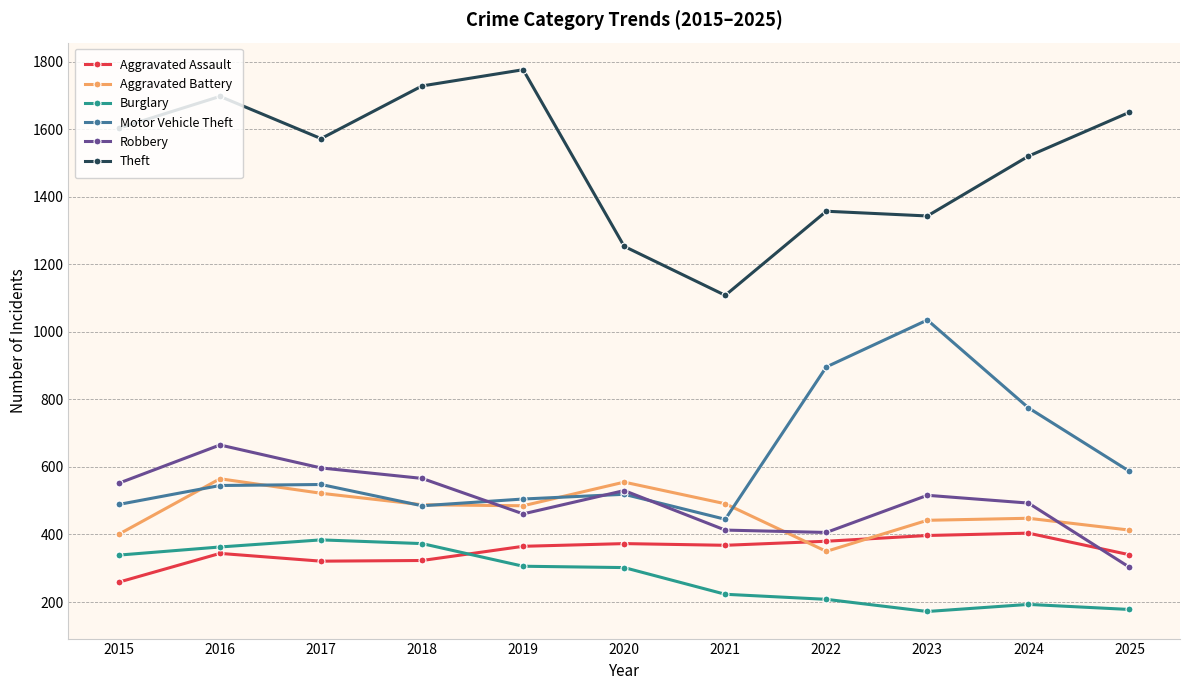

True or false: Aggravated Assault has a value of 321 at 2017.

True